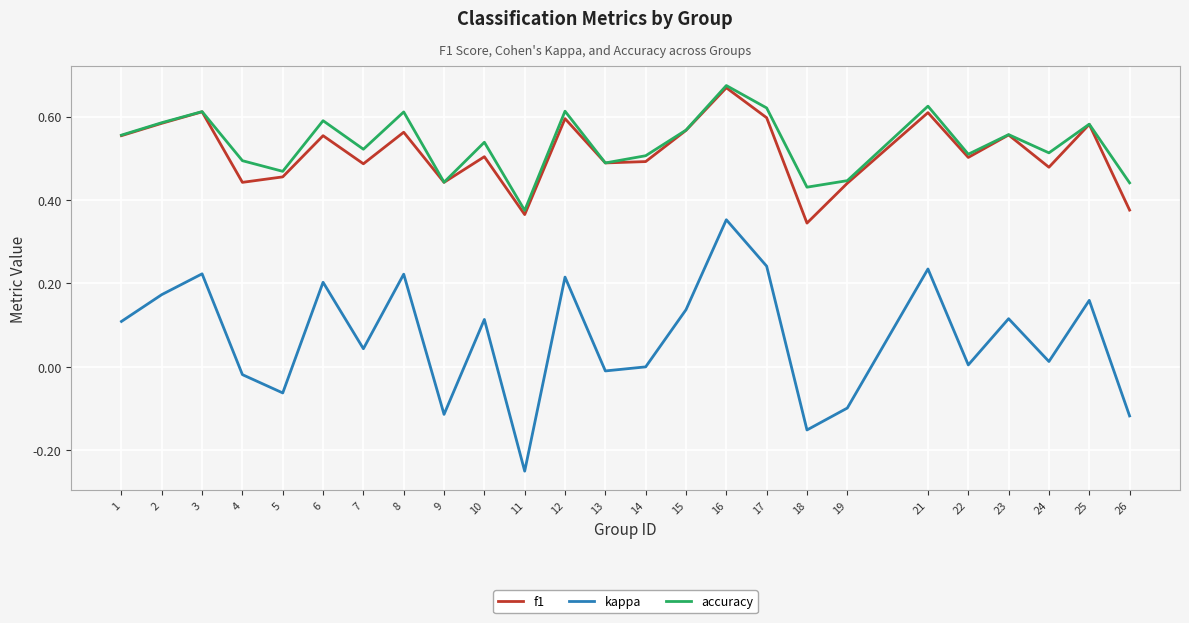

Is the value of accuracy at 6 greater than the value of f1 at 23?

Yes